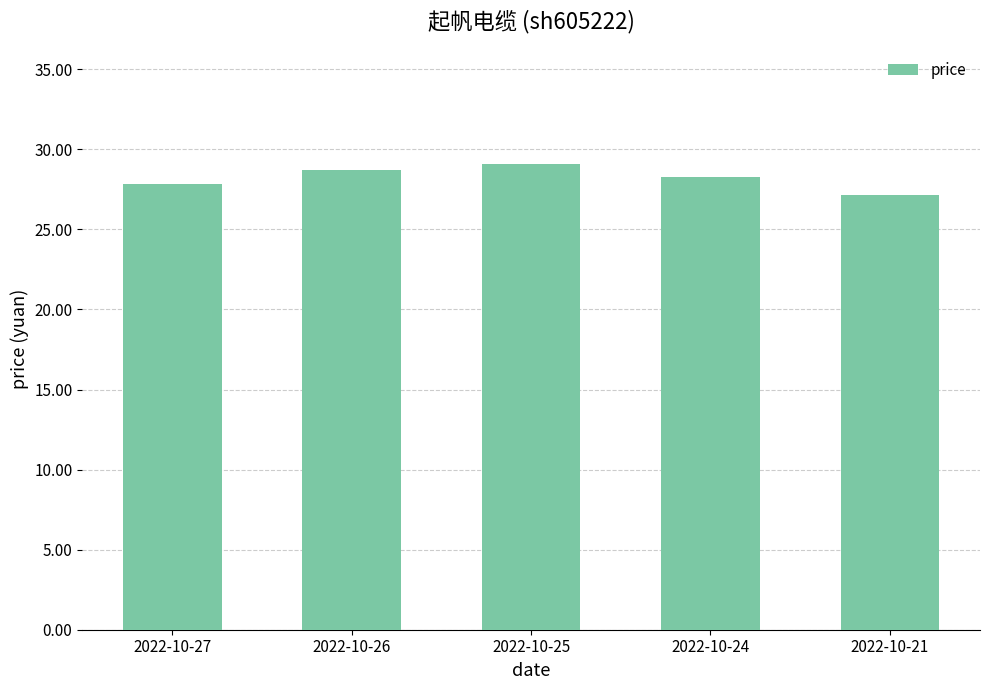

Which has a higher value, 2022-10-26 or 2022-10-25?

2022-10-25